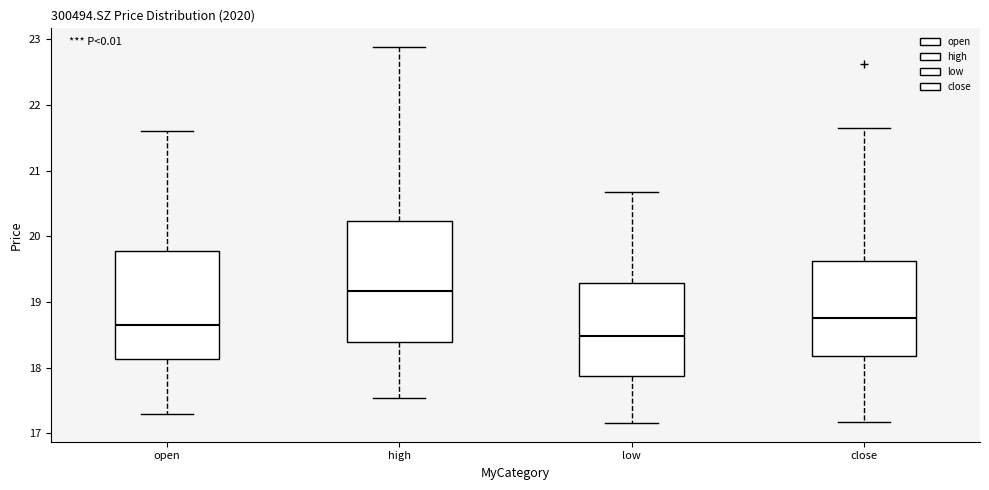

Reading left to right, read every box against the y-axis: the position of its median line, the range the box covers, and the ends of its whiskers. The values are not printed on the chart, so give them approximately, as read against the axis.

open: median 18.6, box 18.1 to 19.8, whiskers 17.3 to 21.6
high: median 19.2, box 18.4 to 20.2, whiskers 17.5 to 22.9
low: median 18.5, box 17.9 to 19.3, whiskers 17.2 to 20.7
close: median 18.8, box 18.2 to 19.6, whiskers 17.2 to 21.7